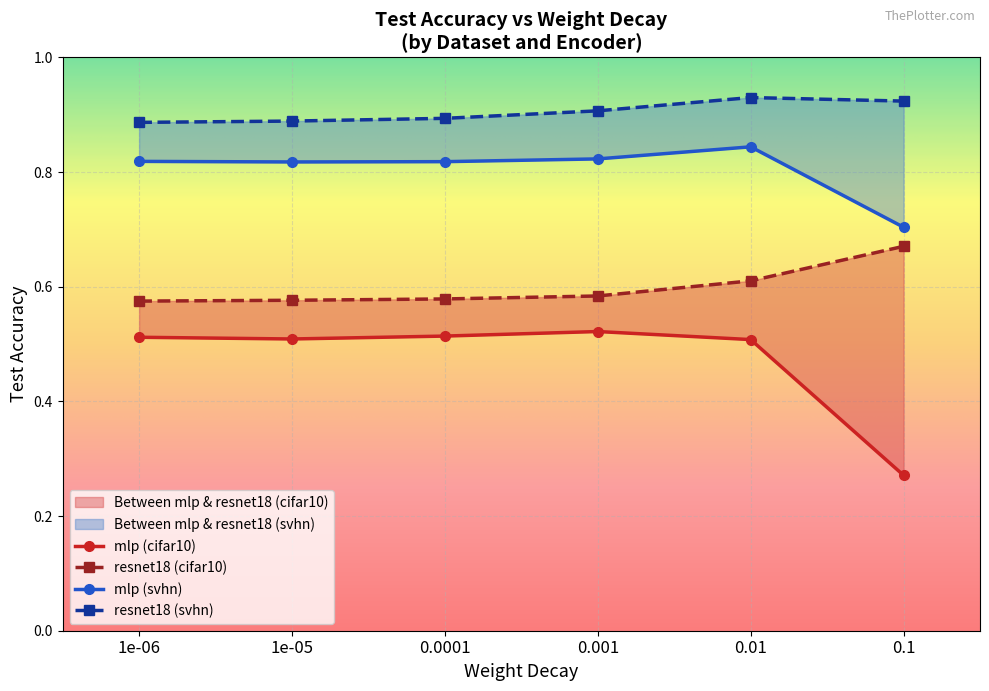

Which label corresponds to the smallest value in the chart?

0.1